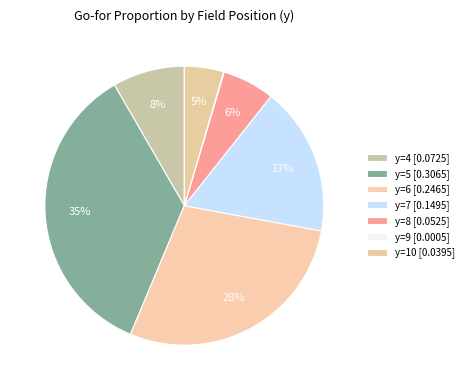

Is there any slice that represents more than half of the pie?

No